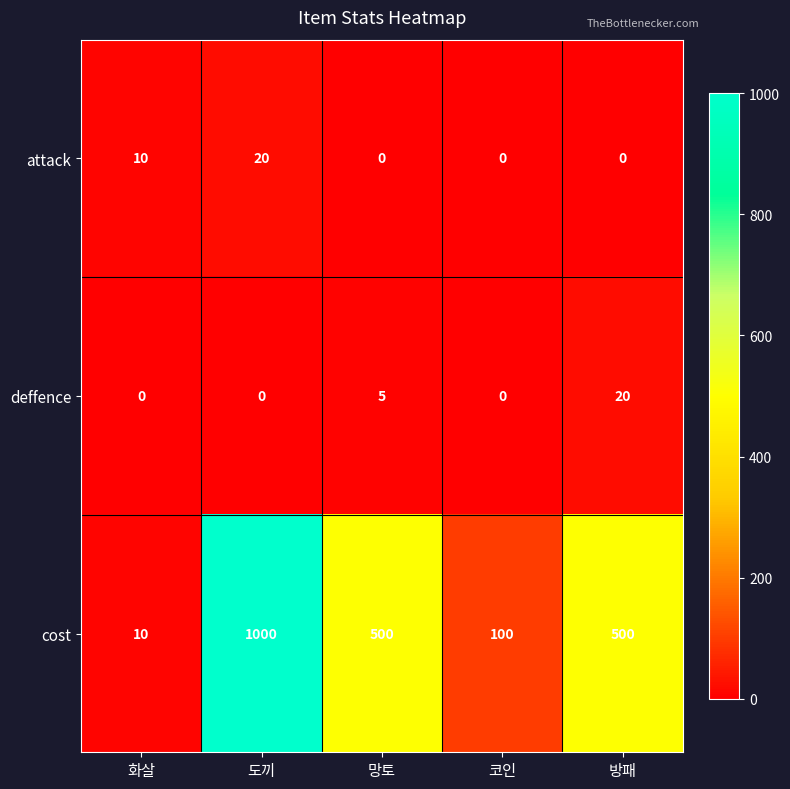

What is the maximum value for deffence?

20